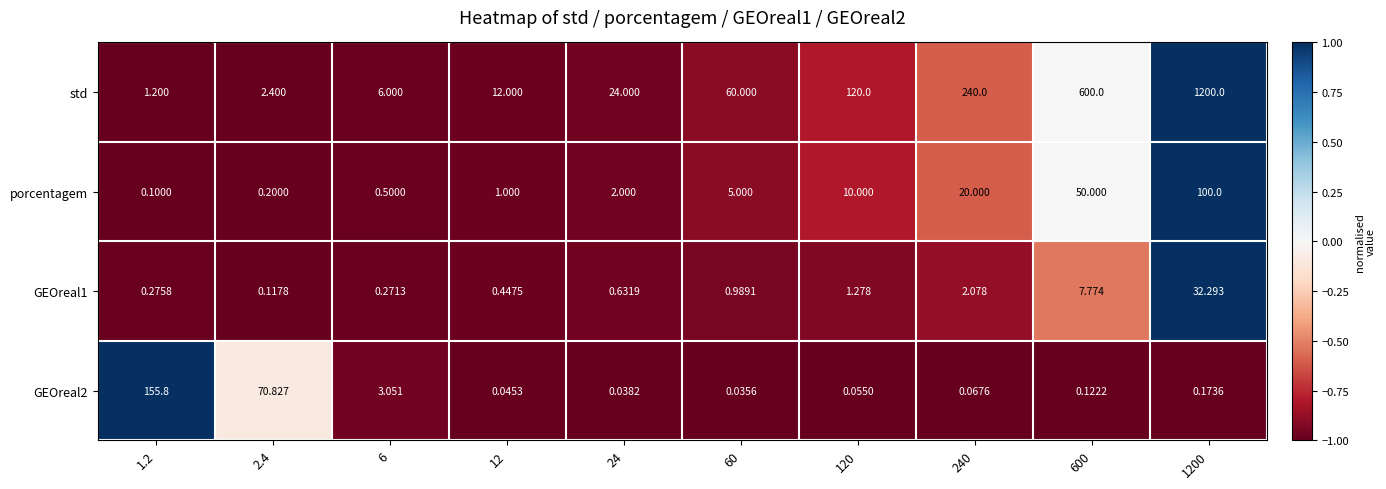

What is the difference between the highest and lowest values at 1.2?

155.7